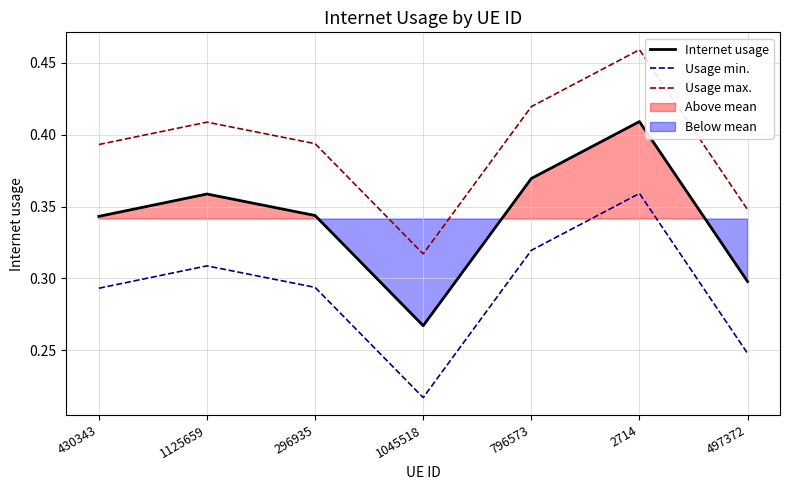

The Usage min. series shows 0.4 at 497372. True or false?

False